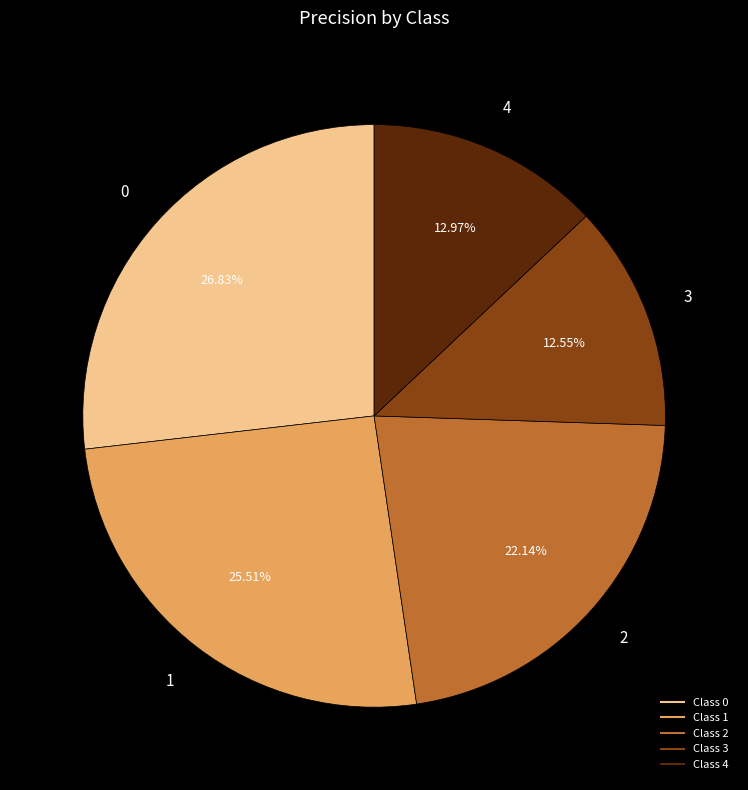

Is there any slice that represents more than half of the pie?

No